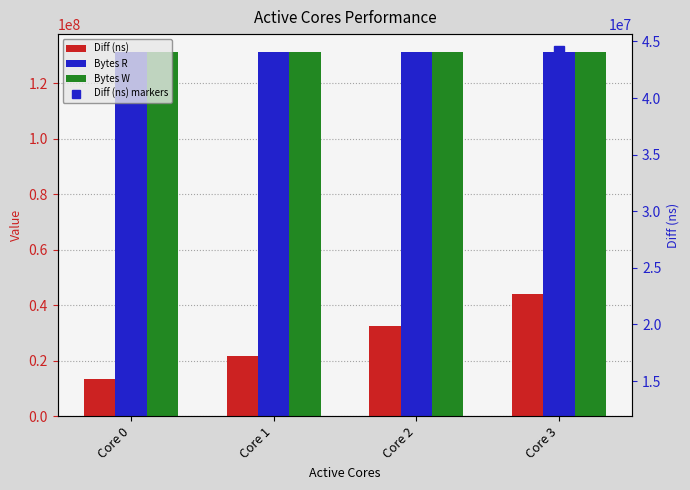

Which series has the largest range (max minus min)?

Diff (ns)